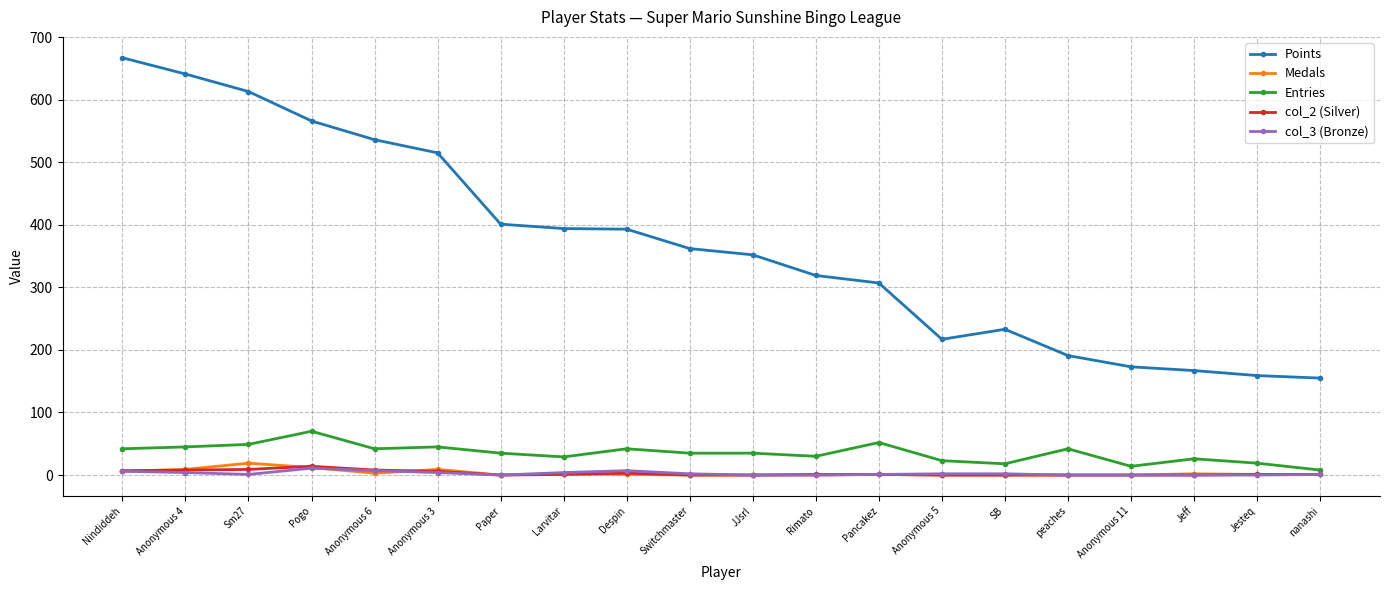

At which label does Points first exceed 362?

Nindiddeh